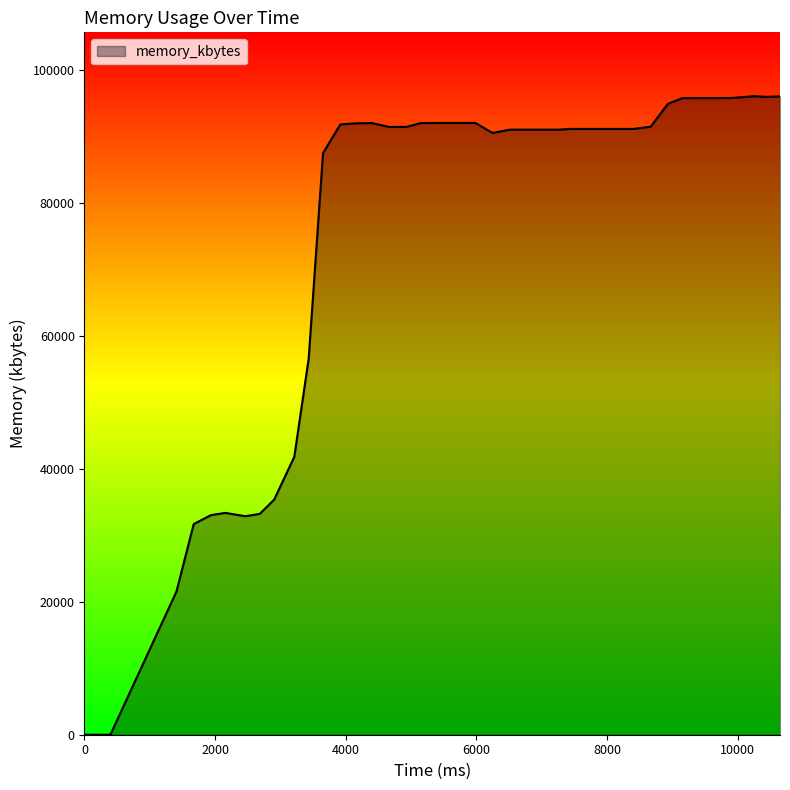

What is the difference between the maximum and minimum values?

96004